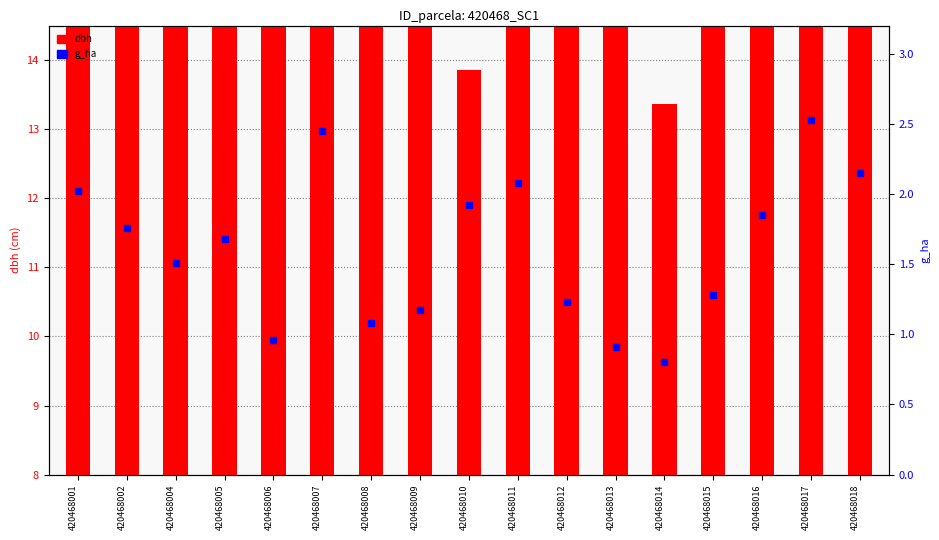

Rank the series by their maximum value, from highest to lowest.

dbh, g_ha